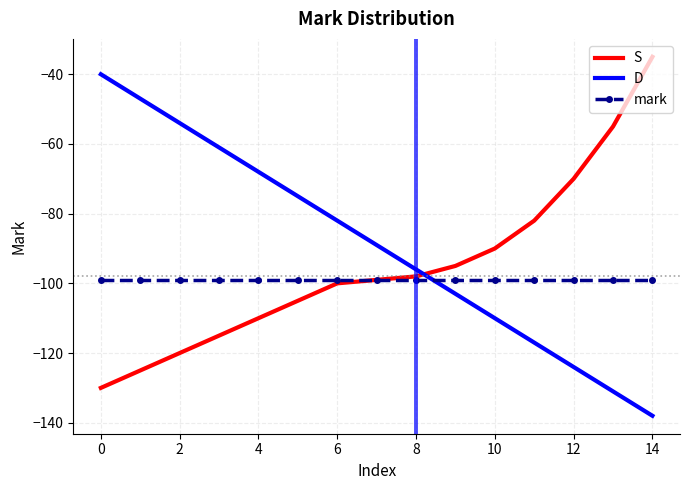

Which series has the largest total across all categories?

D